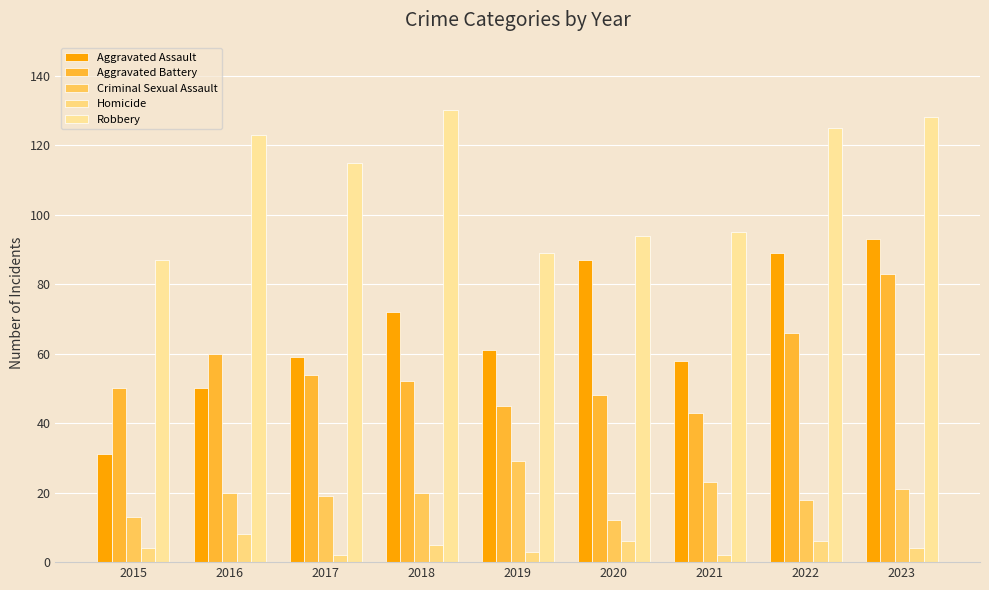

Read the Robbery value at 2017.

115